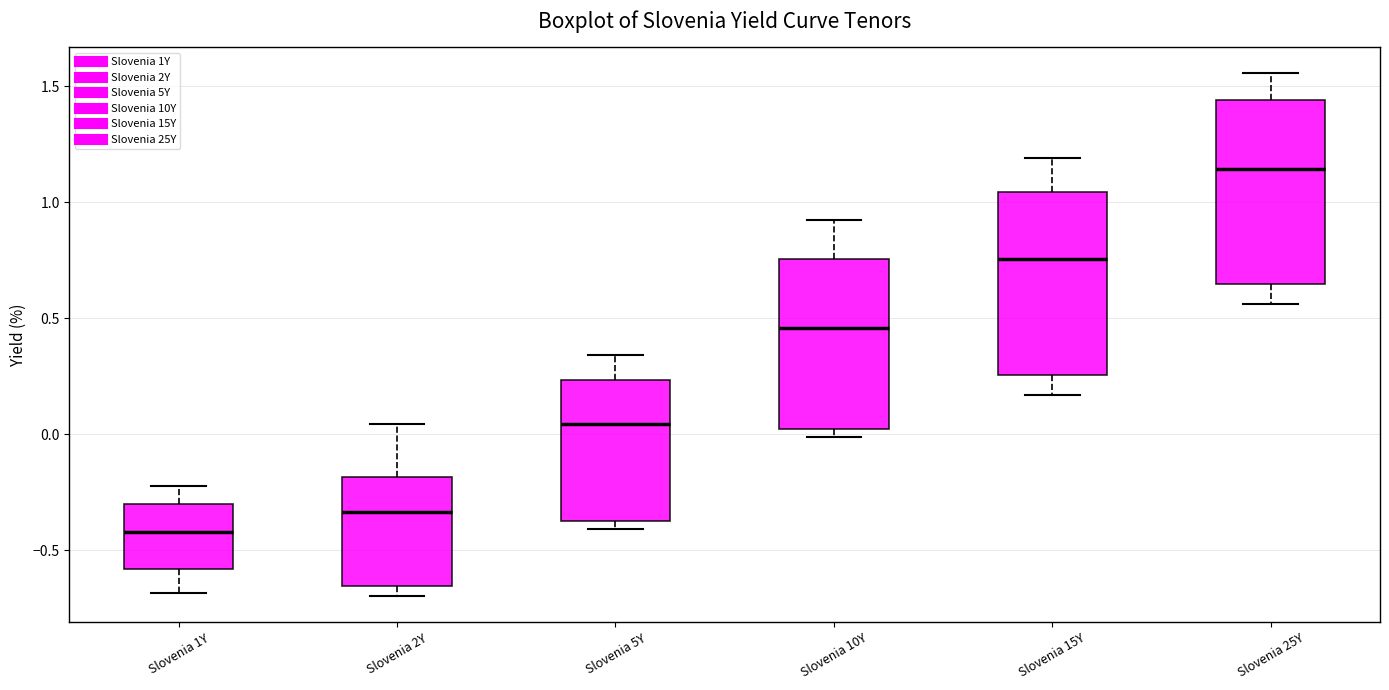

Where is the upper edge of the box for Slovenia 5Y on the y-axis? The values are not printed on the chart, so give them approximately, as read against the axis.

0.25